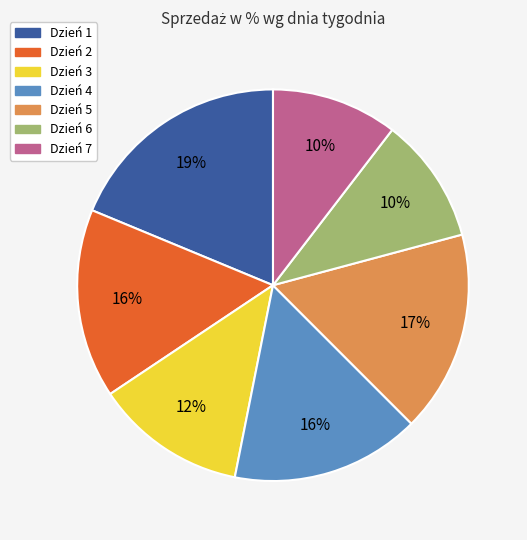

True or false: Dzień 7 accounts for 10% of the total.

True